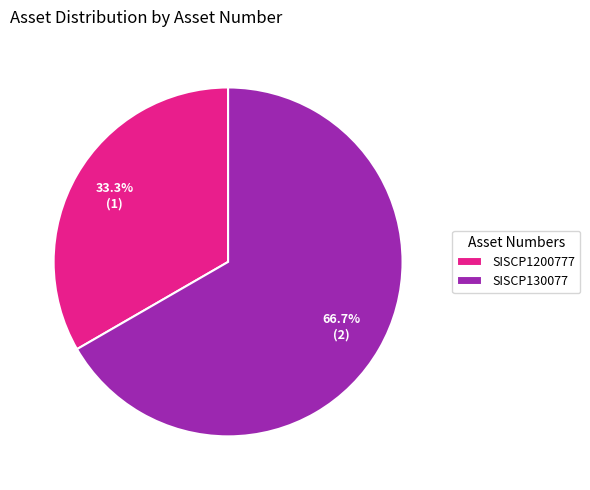

To the nearest percent, what percentage of the pie is SISCP130077?

67%